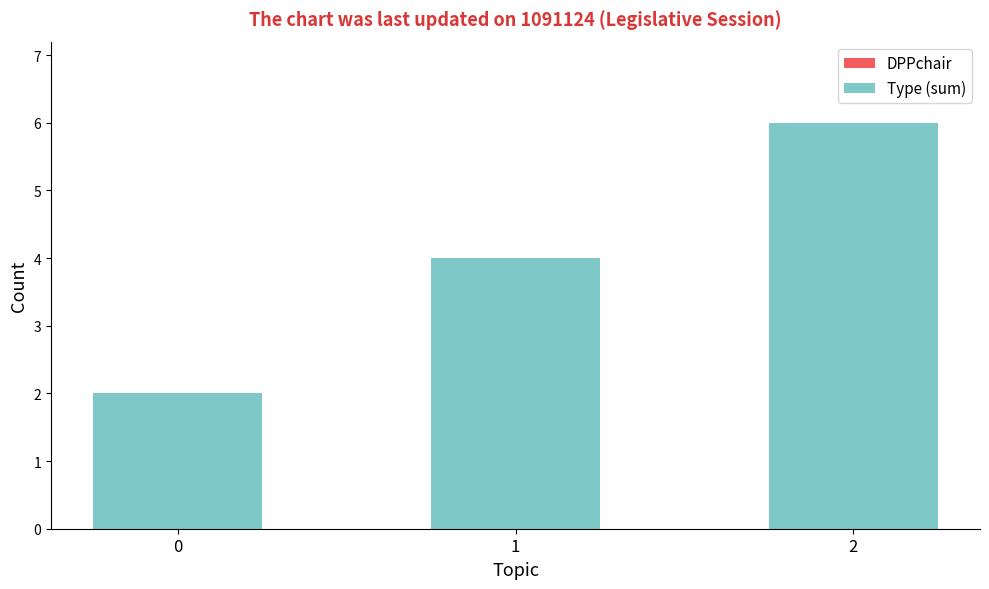

What is the change in value from 1 to 2?

+2